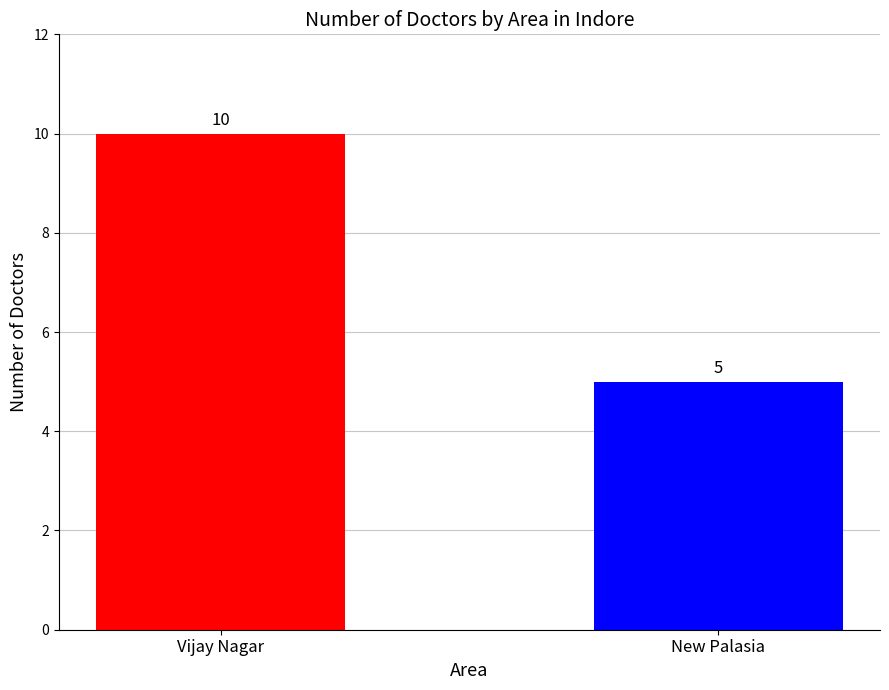

Read the value at New Palasia.

5